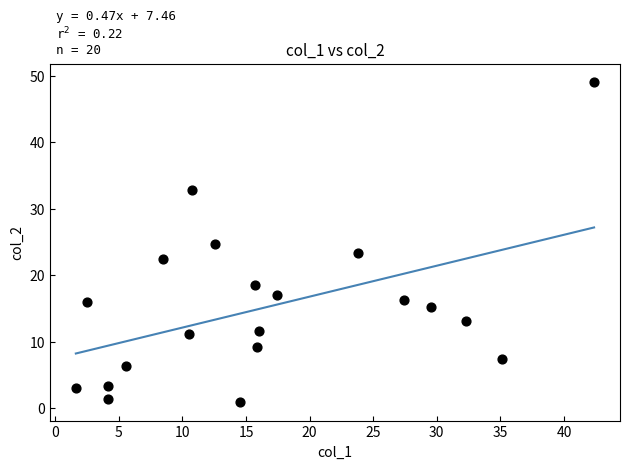

What is the range of X values (max minus min)?

40.7